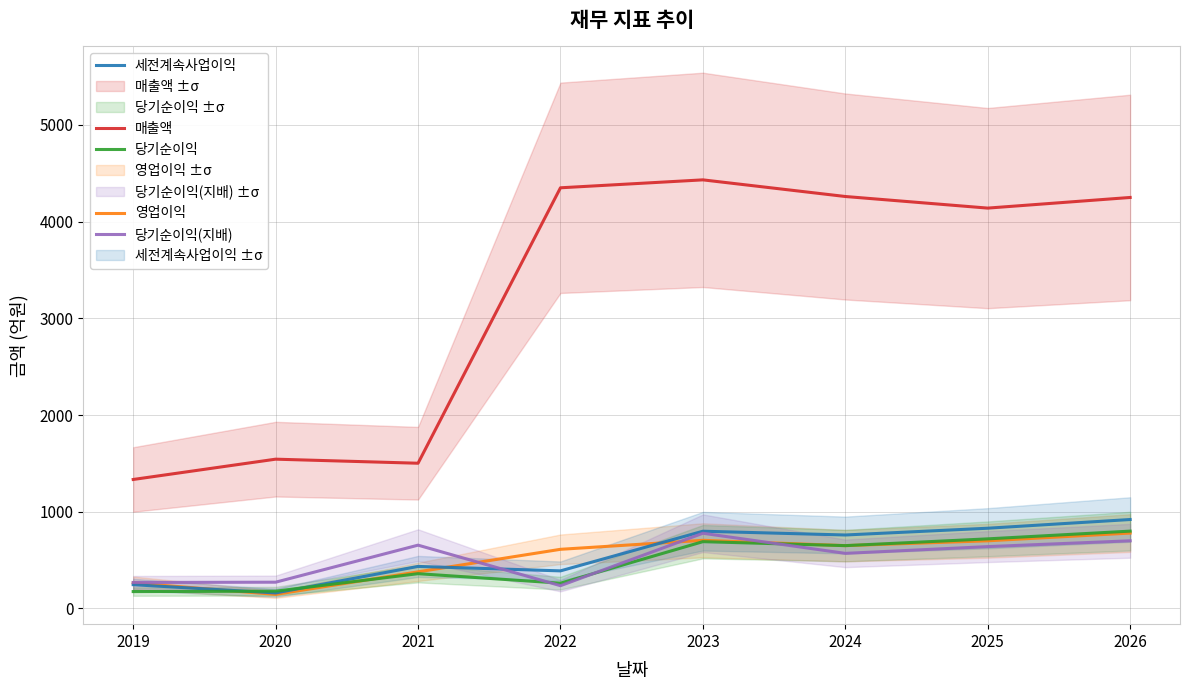

In 매출액, how many points are higher than both neighbors (excluding endpoints)?

2